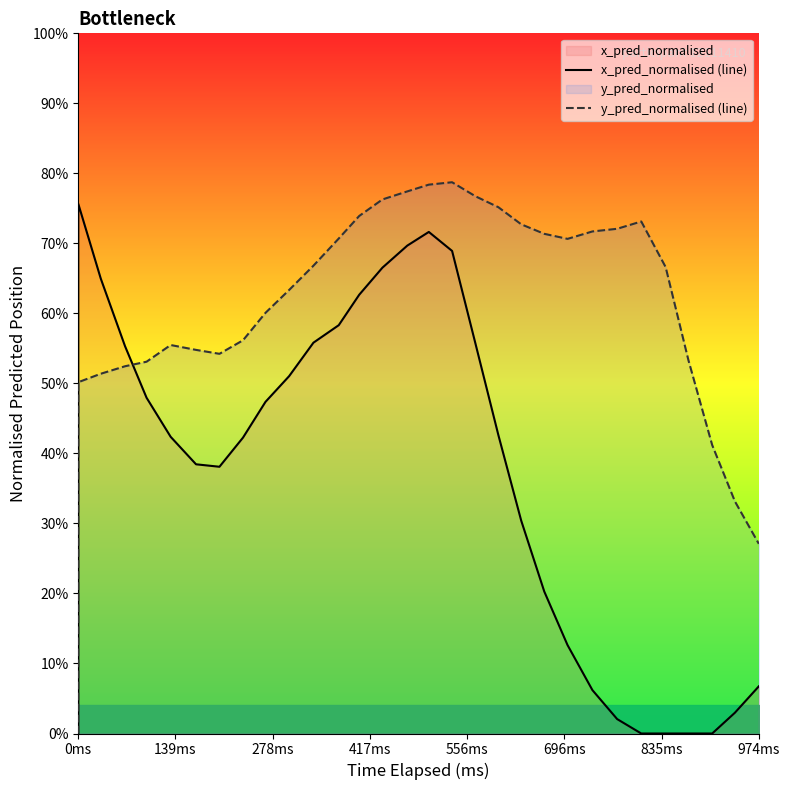

How many categories are shown in the chart?

39